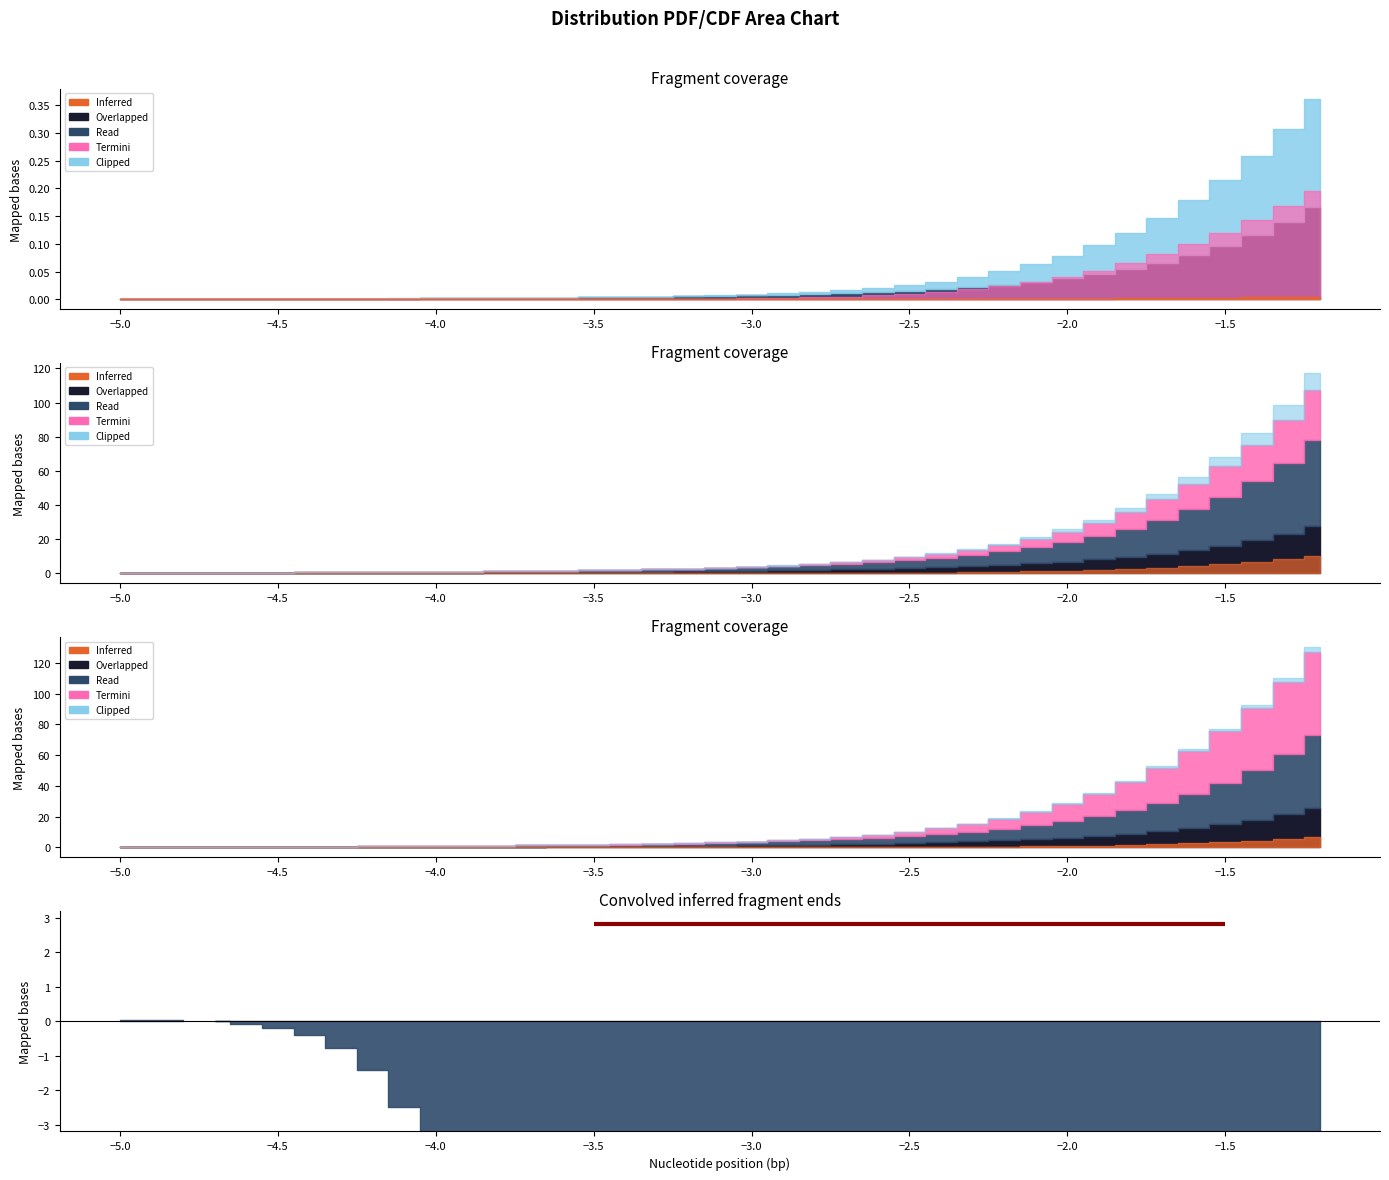

What is the label of the 12th point from the right?

27